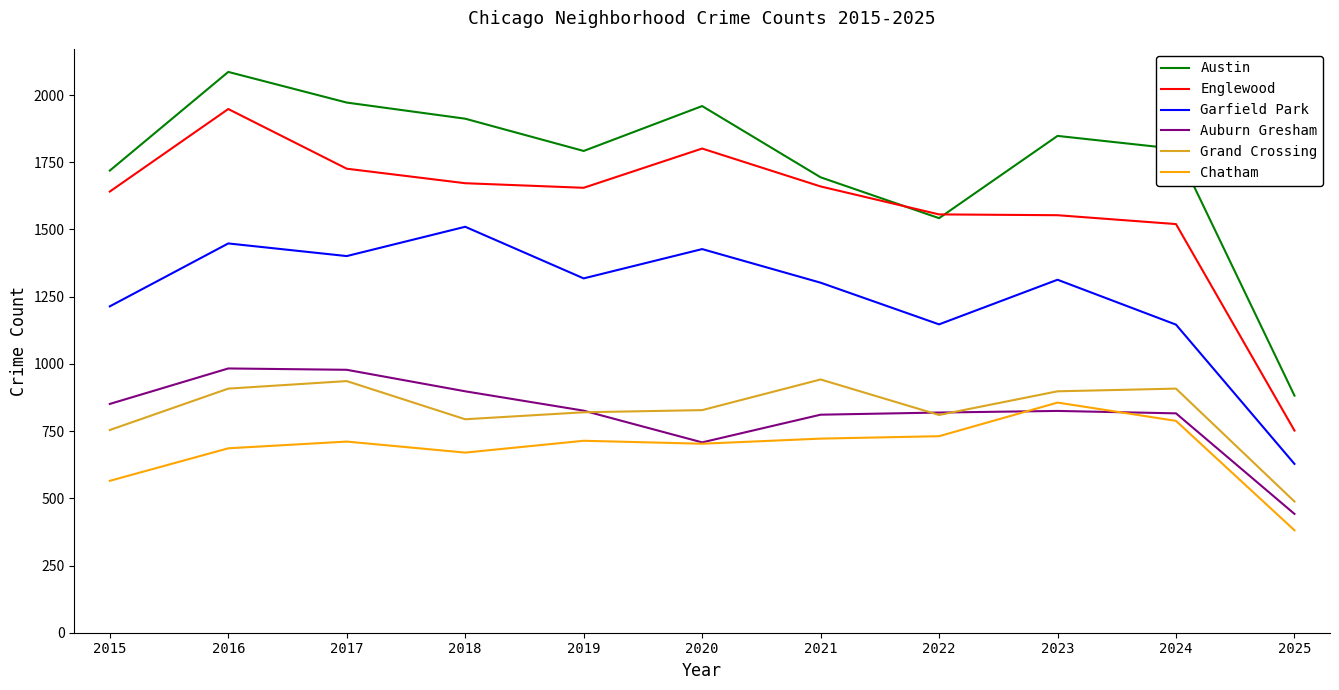

What is the greatest value displayed?

2086